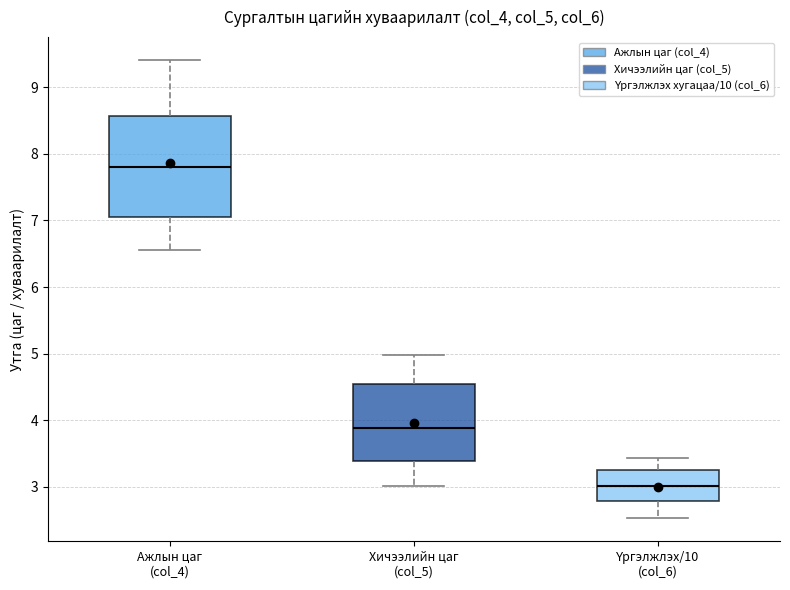

Reading left to right, transcribe this box plot: for each box, give where its median line is, the range the box spans, and where its two whiskers end, as read against the y-axis. The values are not printed on the chart, so give them approximately, as read against the axis.

Ажлын цаг (col_4): median 7.8, box 7.0 to 8.6, whiskers 6.6 to 9.4
Хичээлийн цаг (col_5): median 3.9, box 3.4 to 4.5, whiskers 3.0 to 5.0
Үргэлжлэх/10 (col_6): median 3.0, box 2.8 to 3.3, whiskers 2.5 to 3.4